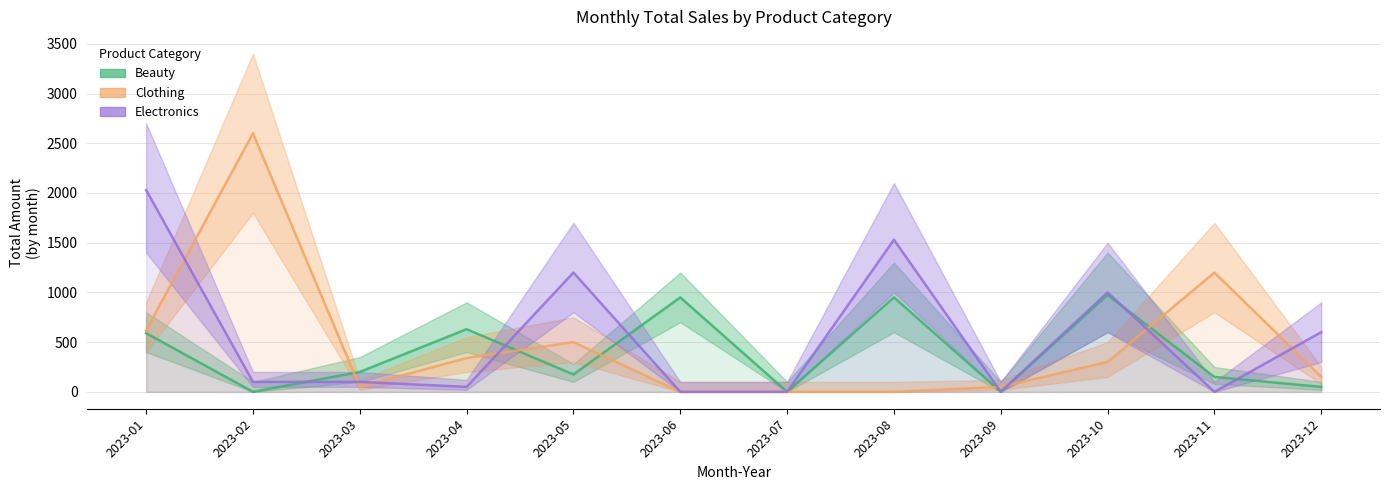

At which category does the chart reach its minimum across all series?

2023-02